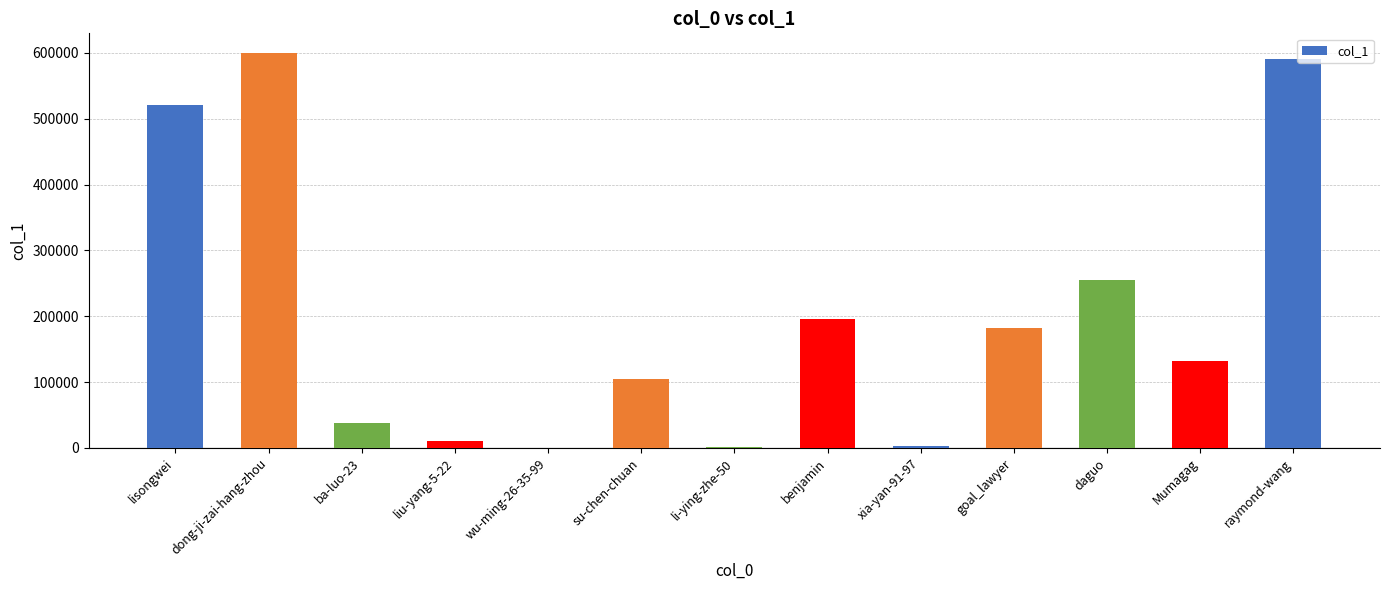

What is the change in value from lisongwei to dong-ji-zai-hang-zhou?

+78974